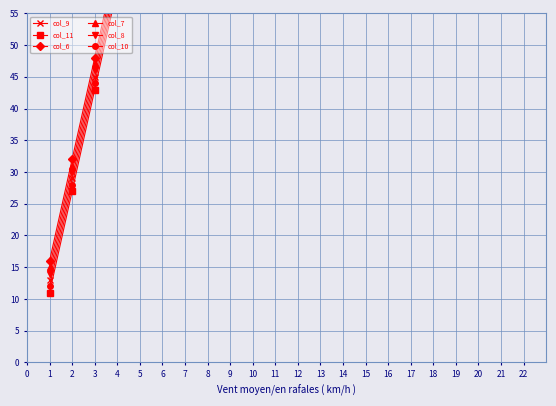

List the series in order of their overall mean, highest first.

col_6, col_7, col_8, col_9, col_10, col_11